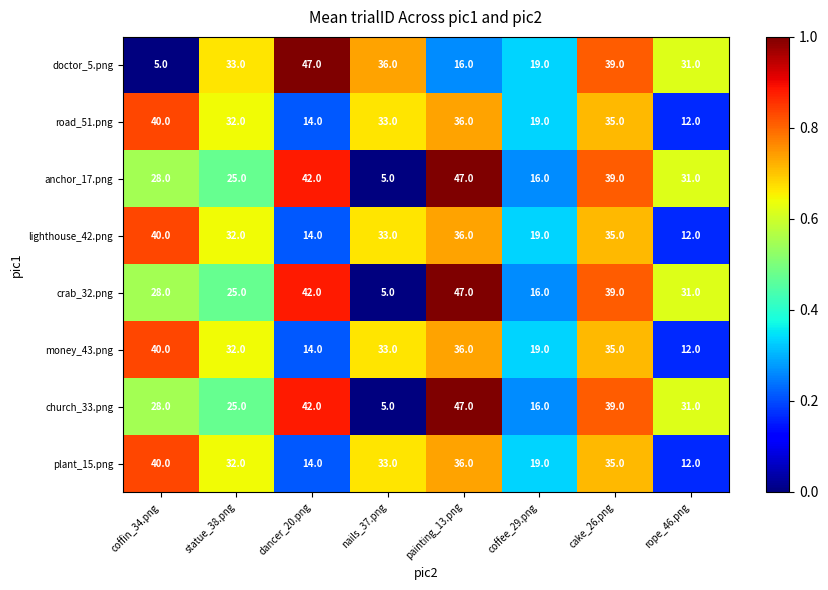

What is the lowest value of the money_43.png series?

12